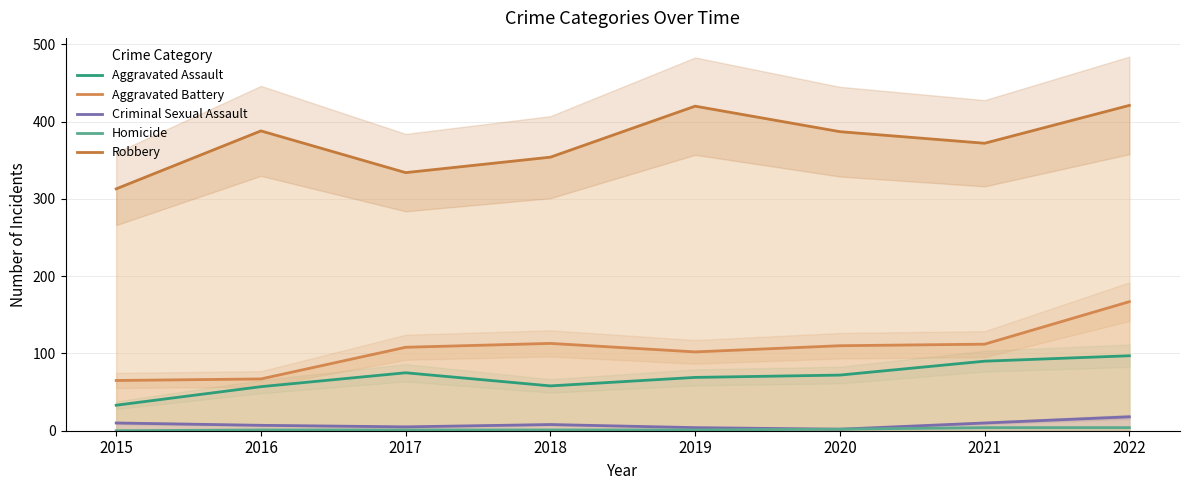

How many lines are shown in the chart?

5